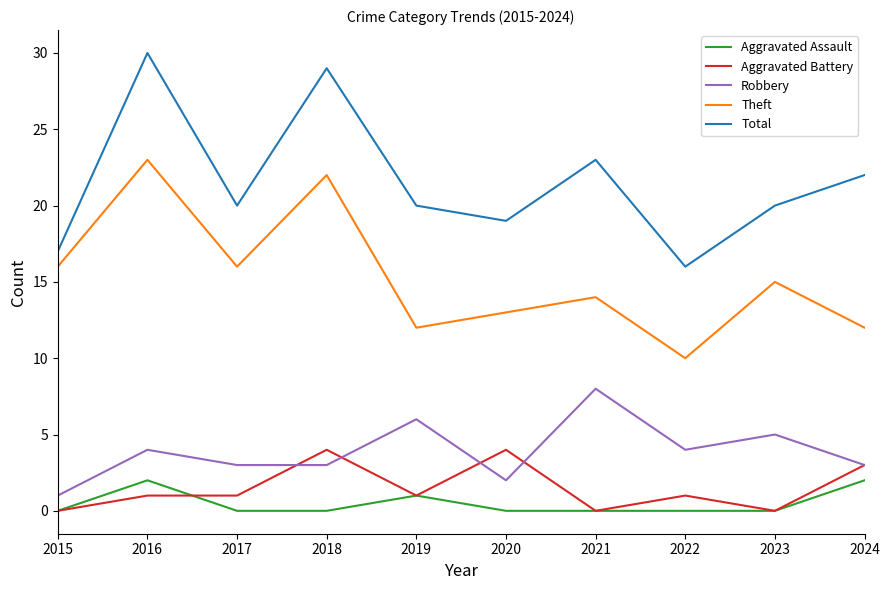

Is the value of Total at 2020 greater than the value of Aggravated Battery at 2016?

Yes